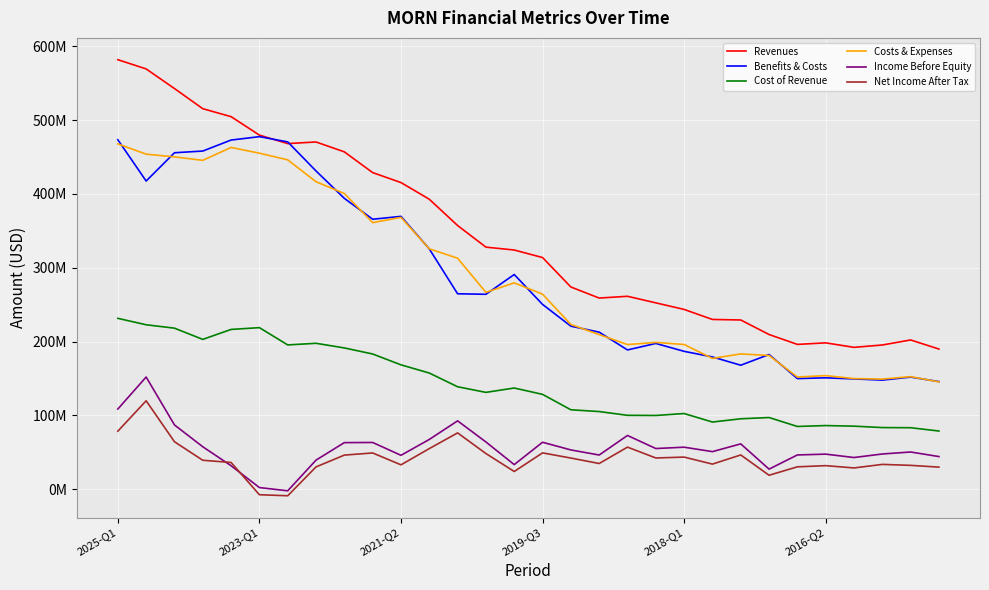

True or false: Cost of Revenue and Costs & Expenses intersect in this chart.

False